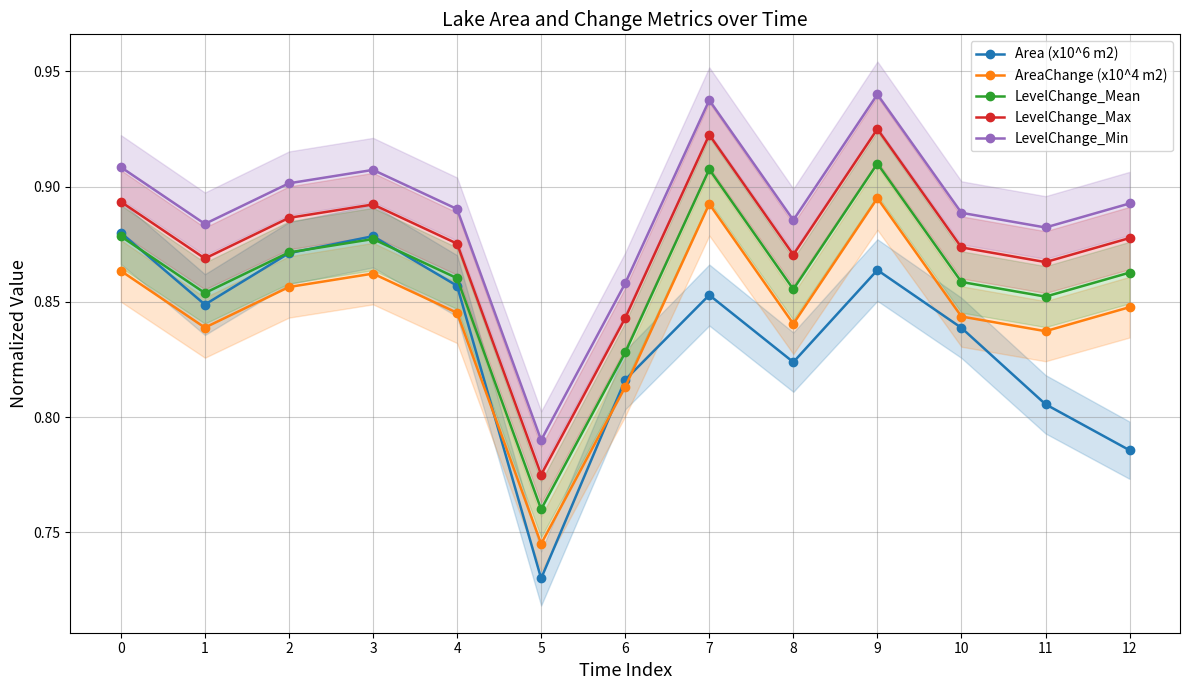

True or false: Area (x10^6 m2) and LevelChange_Min cross at least once.

False